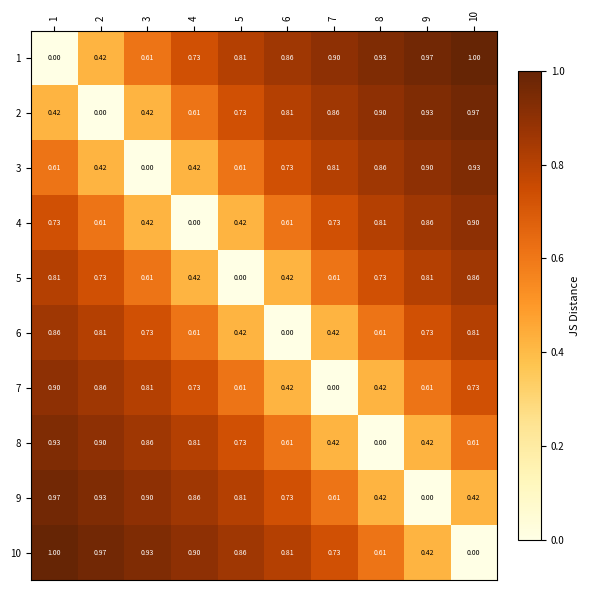

What is the total value across all series at 9?

6.7